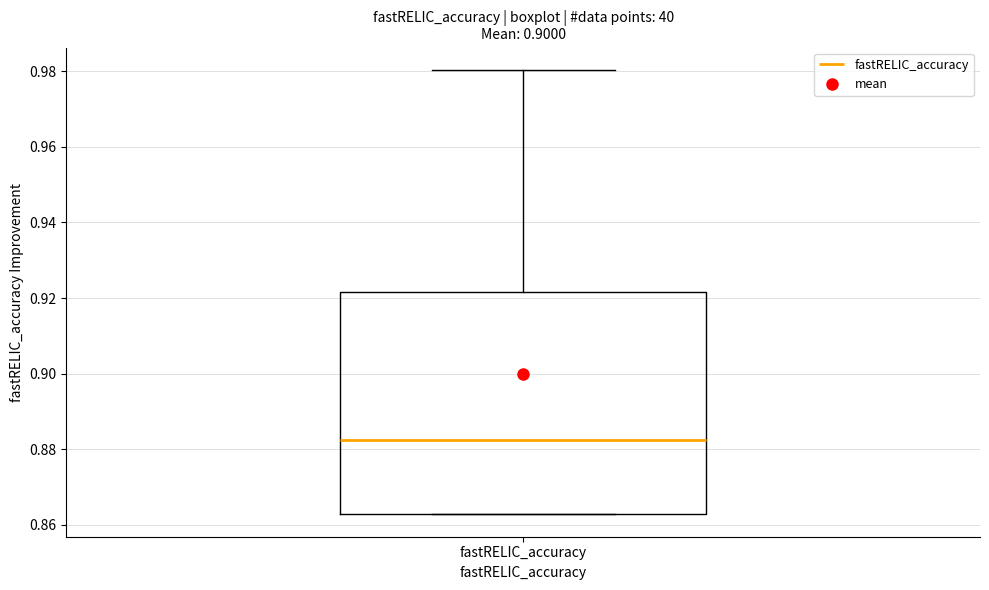

Transcribe this box plot: give where the median line is, the range the box spans, and where the two whiskers end, as read against the y-axis. The values are not printed on the chart, so give them approximately, as read against the axis.

median 0.882, box 0.862 to 0.922, whiskers 0.862 to 0.980